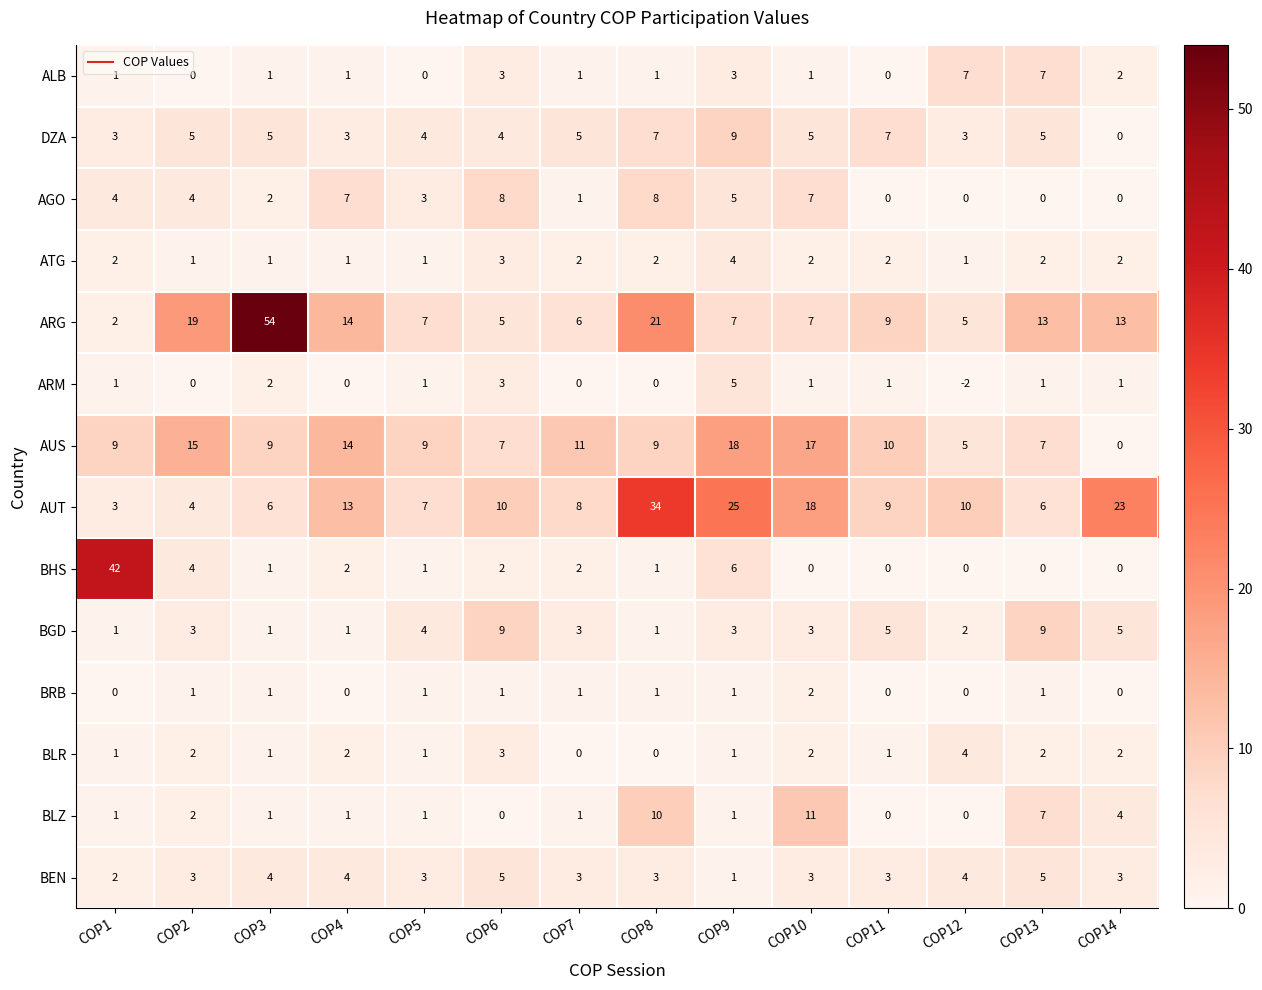

Is the value of ATG at COP7 greater than the value of ARG at COP11?

No